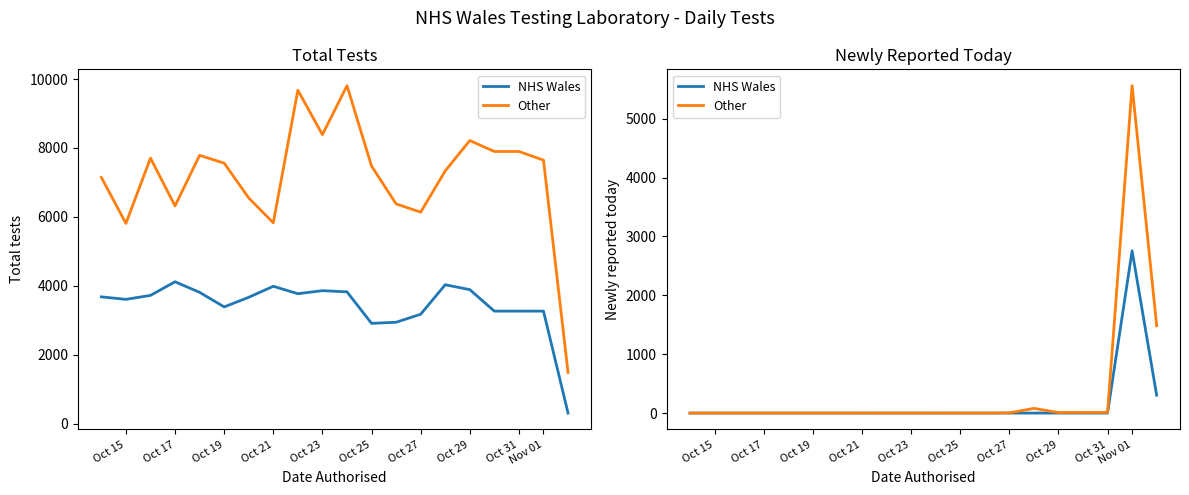

Is it true that NHS Wales equals -947 at Oct 25?

False